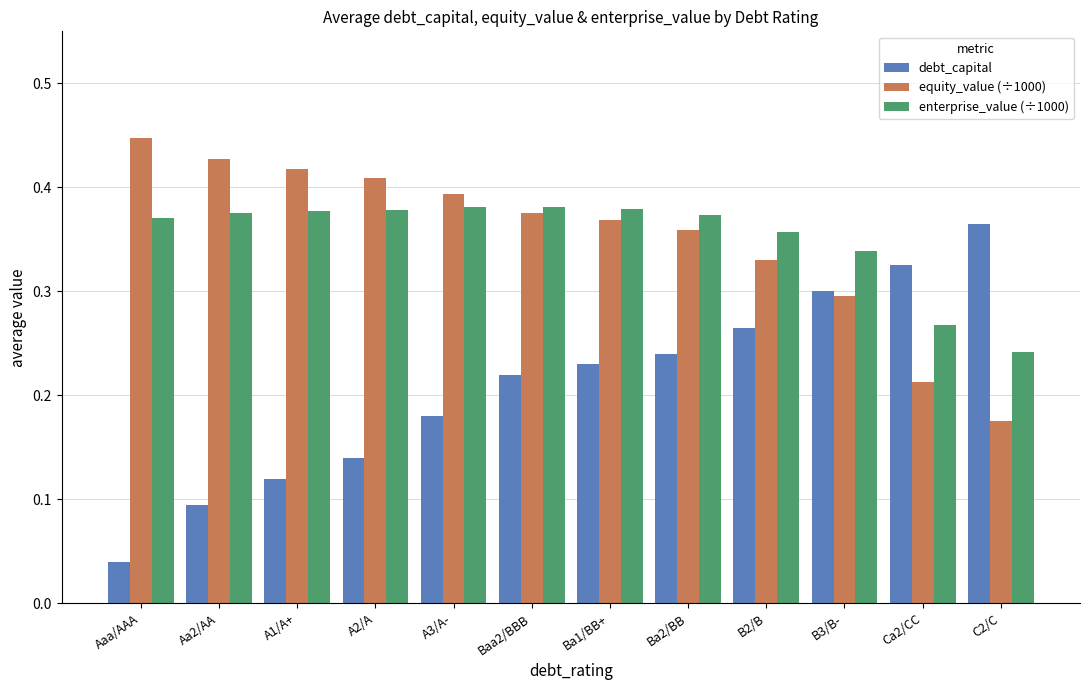

What is the label of the 2nd bar from the left?

Aa2/AA